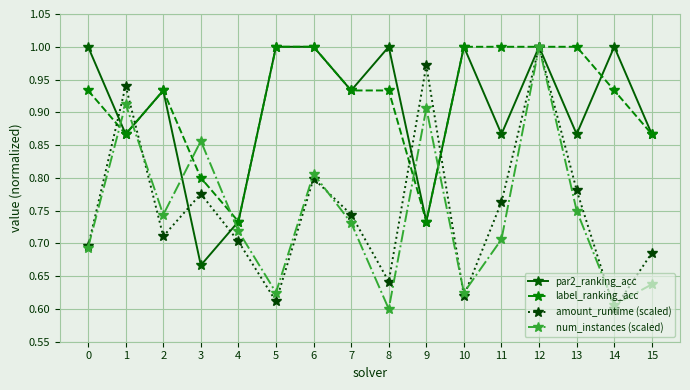

What is the spread (max minus min) of values at 10?

0.4